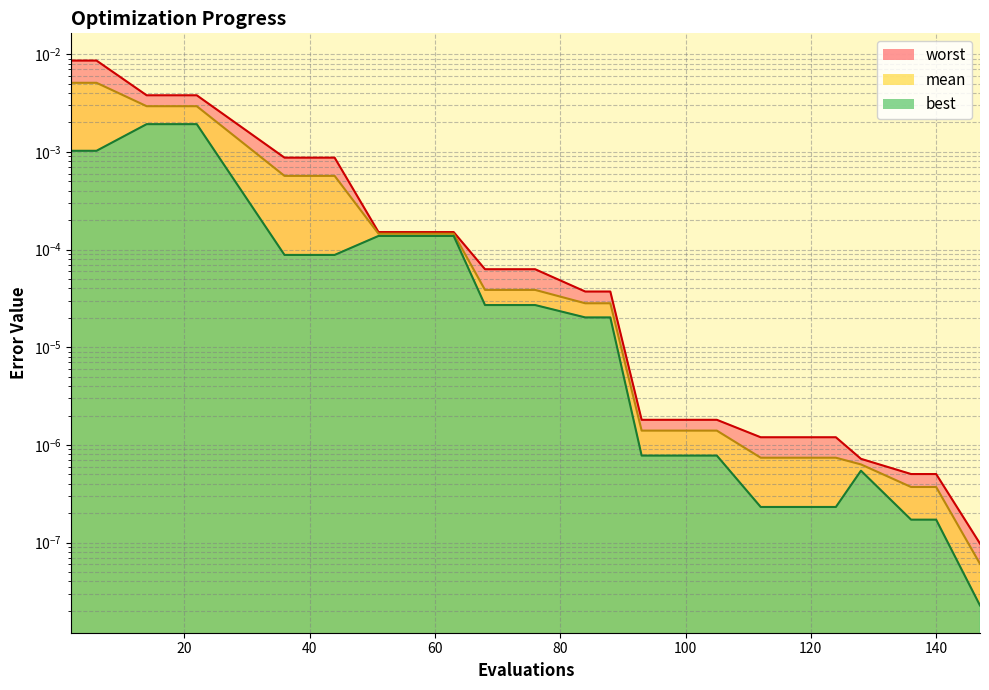

Rank the series at 84 from highest to lowest value.

worst, mean, best